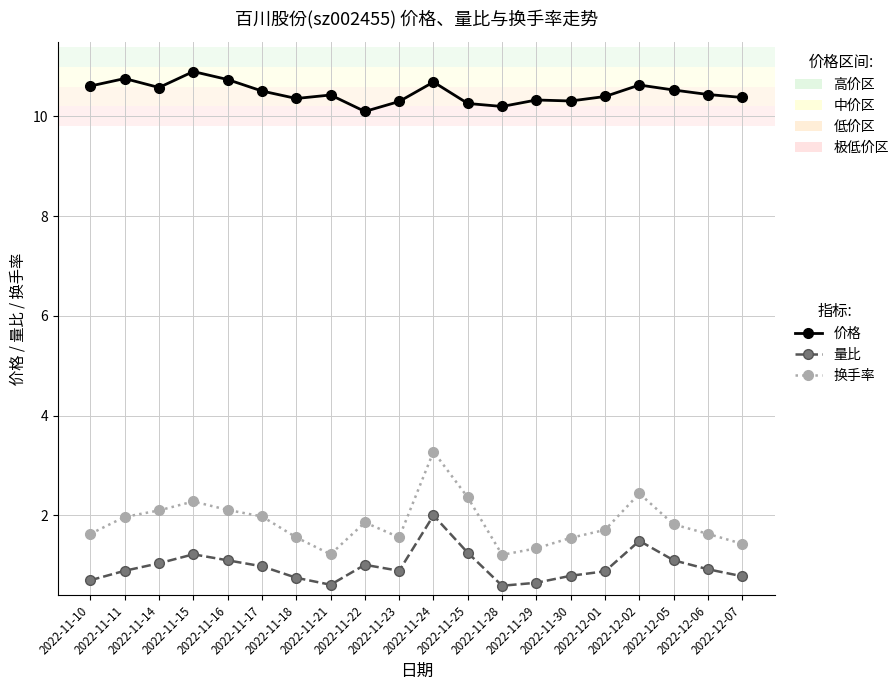

Which series has the widest spread of values?

换手率